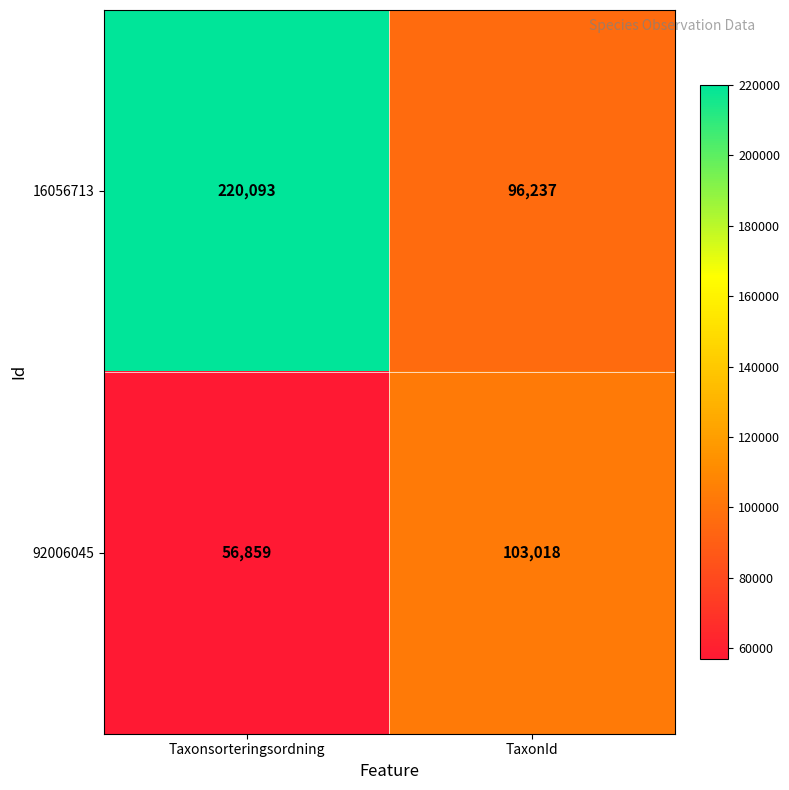

Which series has the largest total across all categories?

16056713